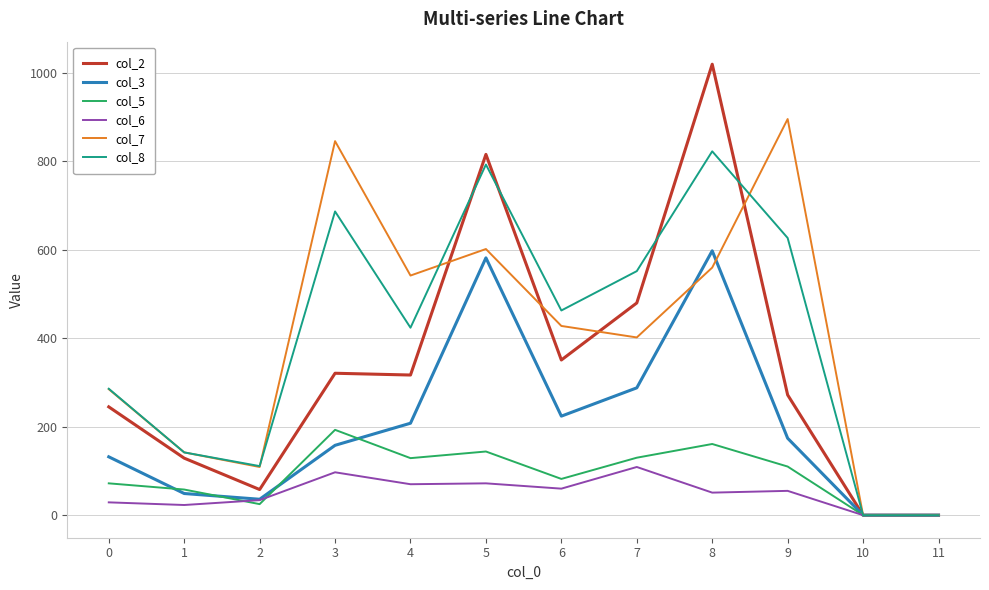

What is the average value of the col_8 series?

409